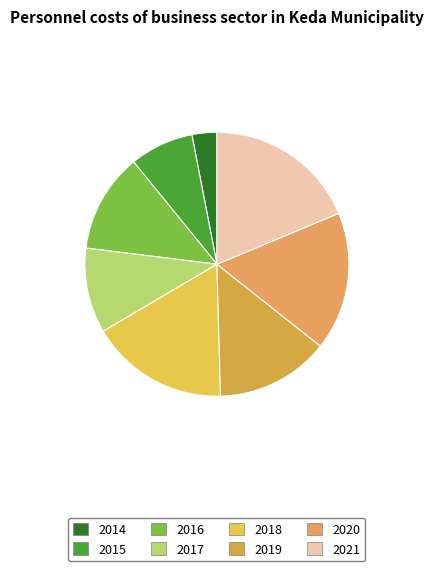

Between 2021 and 2016, which is larger?

2021